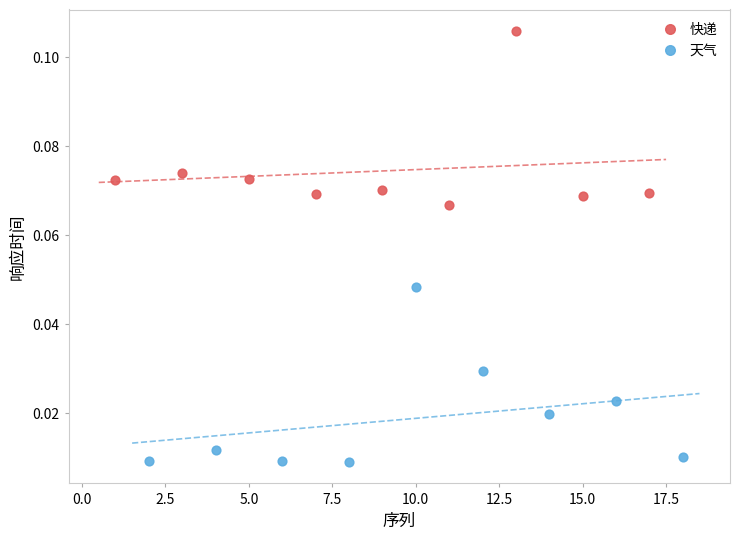

Which series contains the lowest Y value?

天气